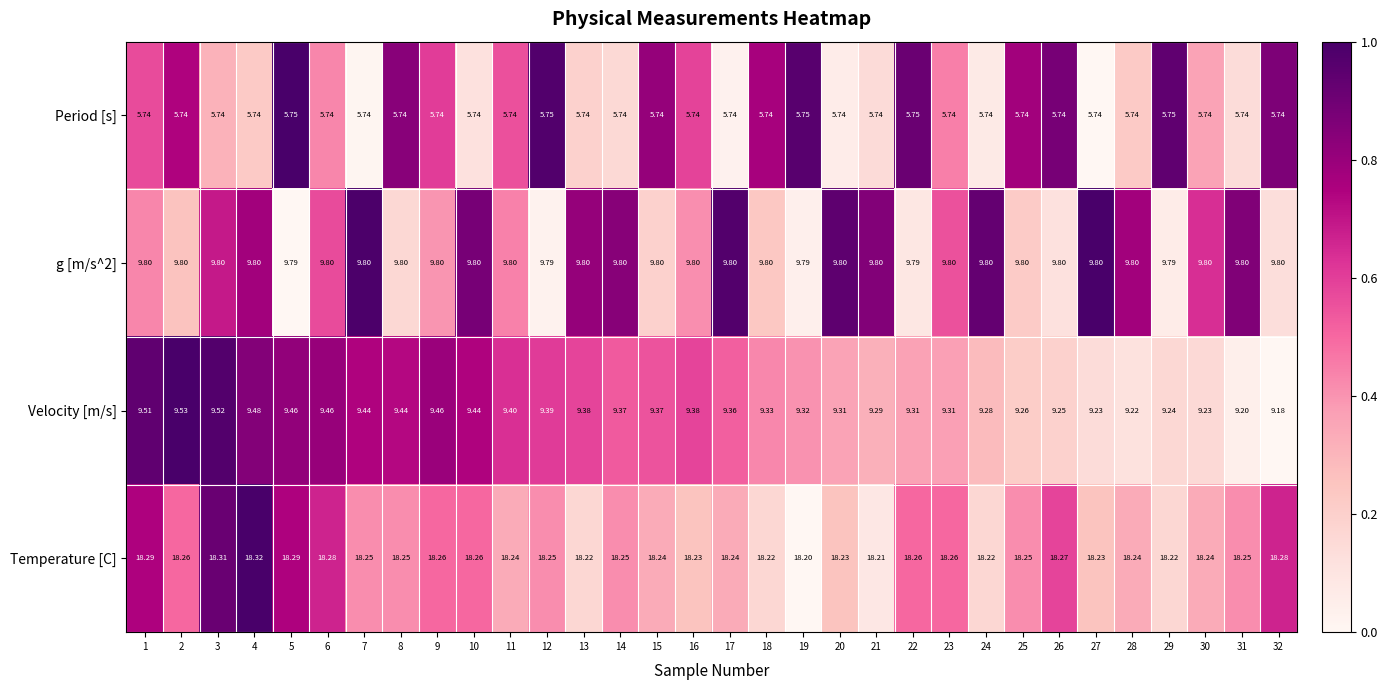

How many data points does each series have?

32